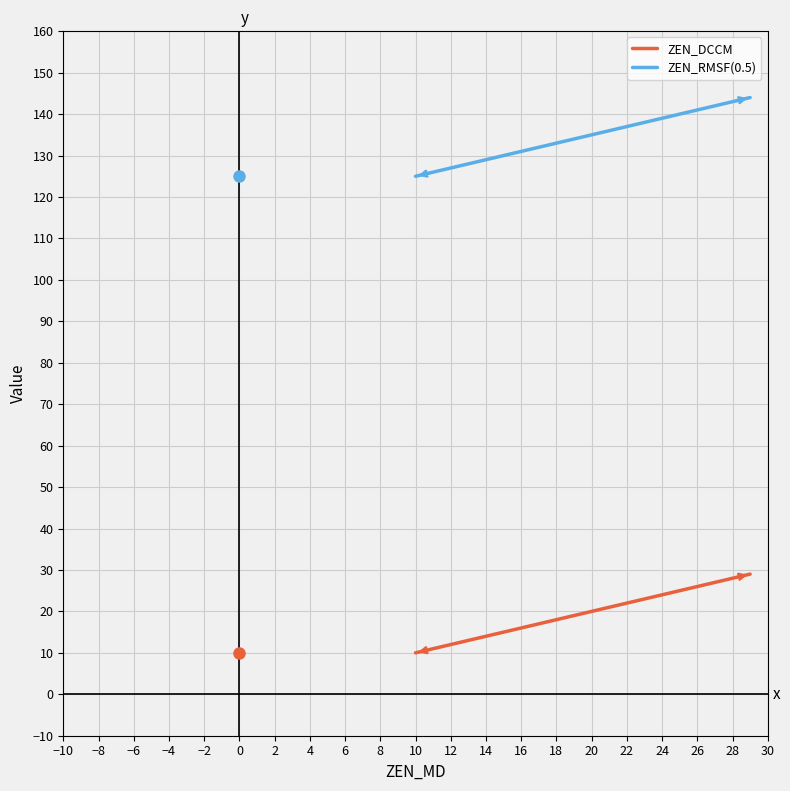

What is the lowest value of the ZEN_RMSF(0.5) series?

125